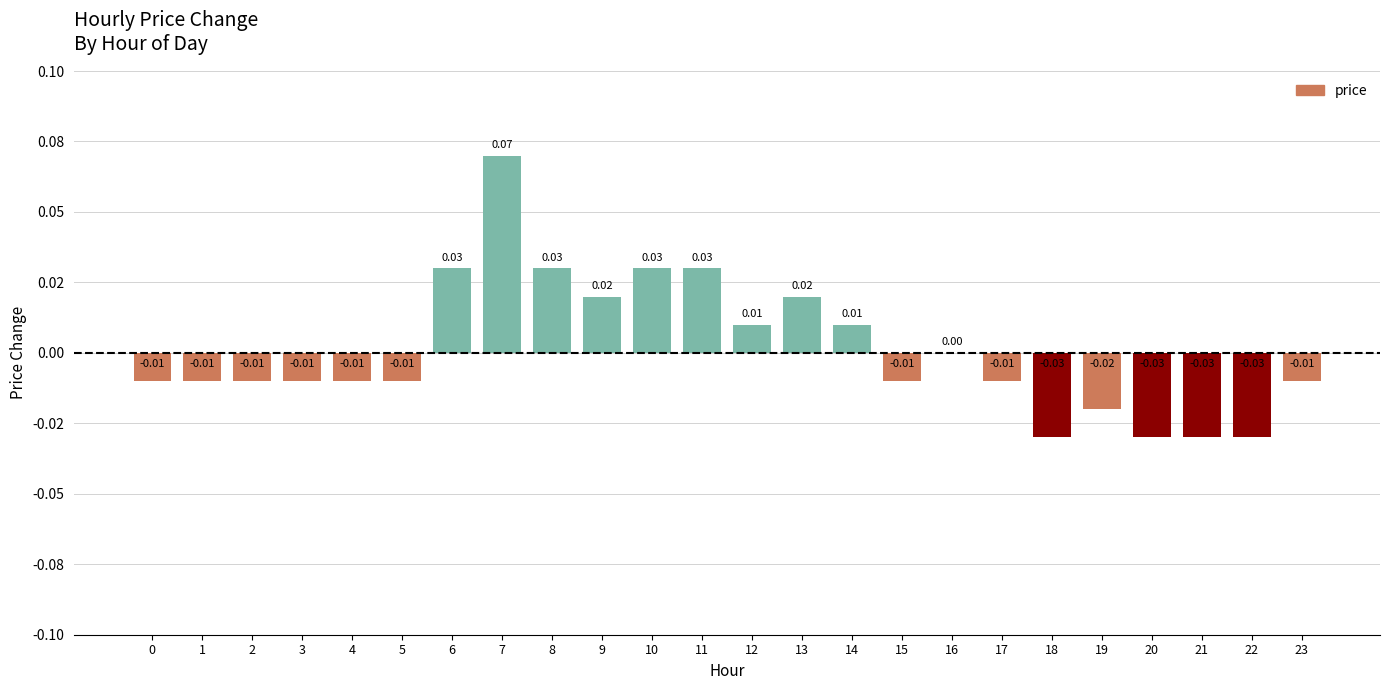

The value at 8 is 0.0. True or false?

False